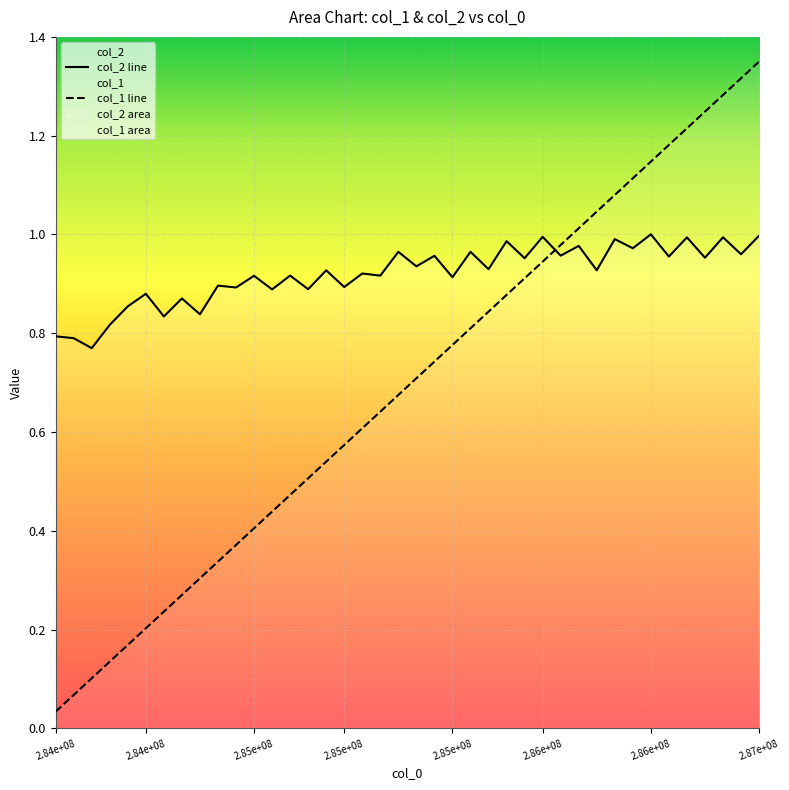

True or false: col_2 line has more than 1 interior local peaks.

True